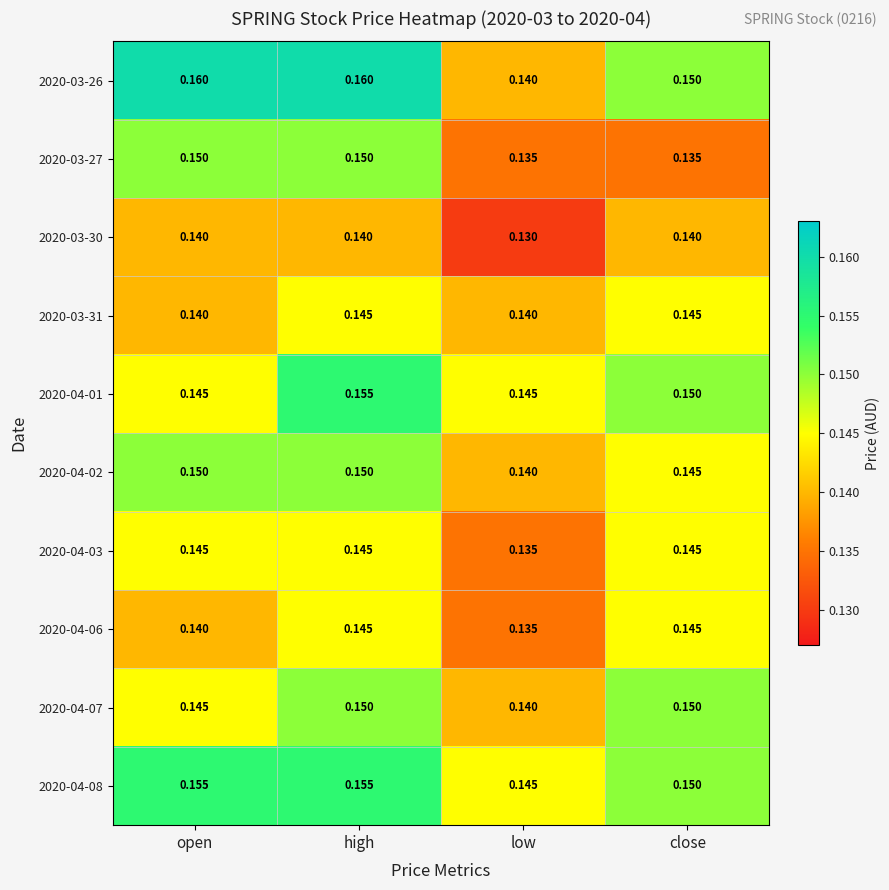

At which category does the chart reach its minimum across all series?

low